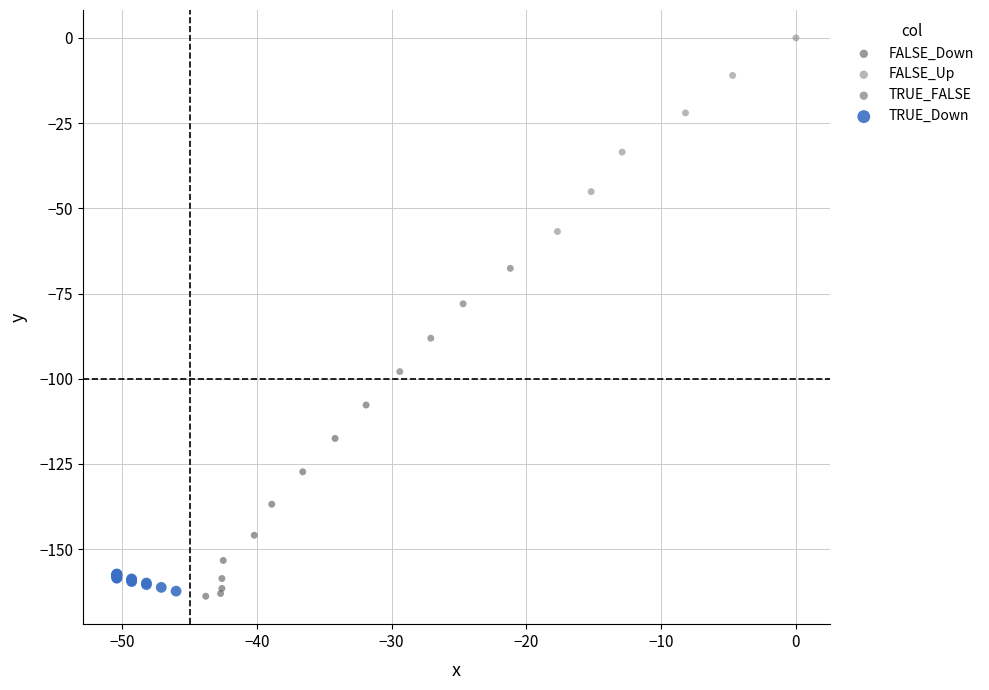

Which series contains the highest Y value?

FALSE_Up